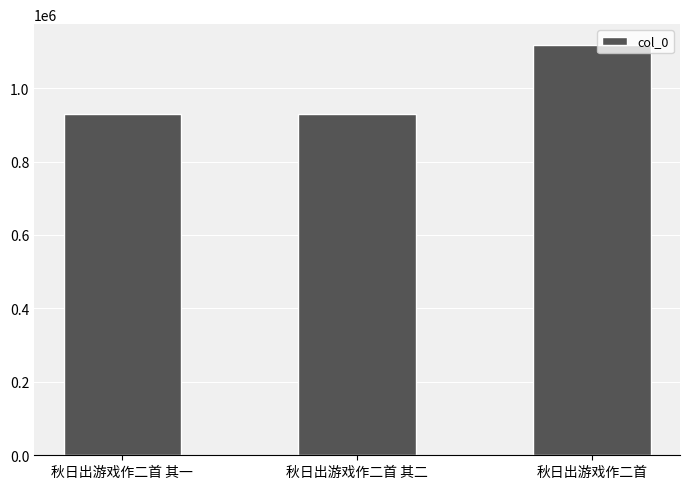

What is the label of the 1st bar from the left?

秋日出游戏作二首 其一